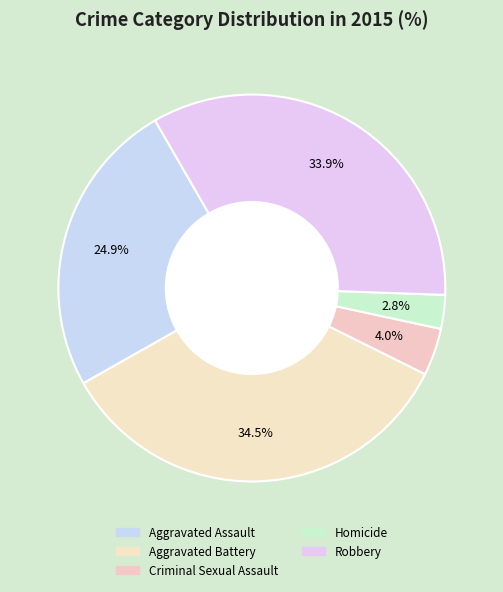

Which category has the smallest portion of the pie?

Homicide